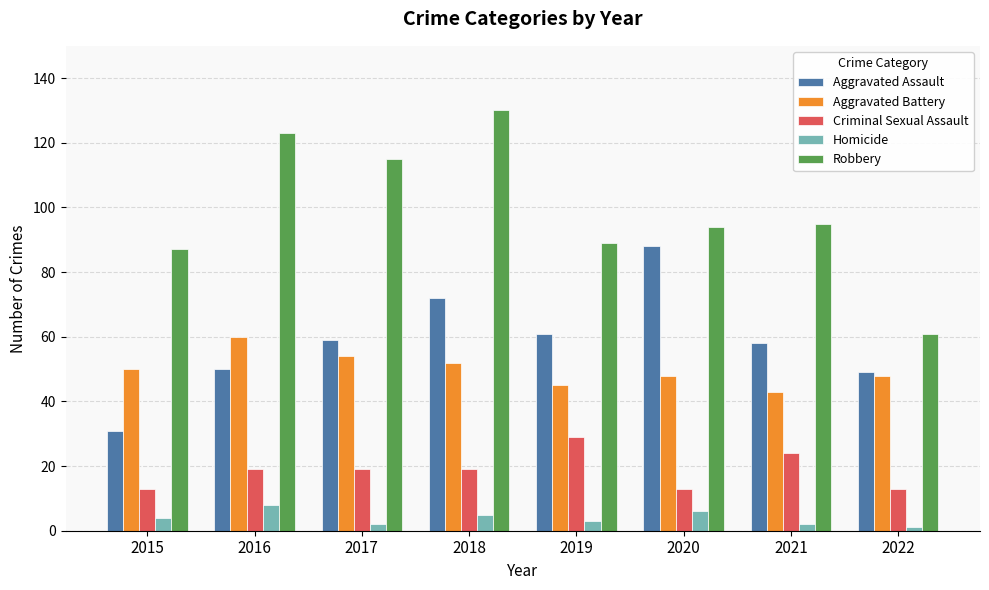

How many groups of bars are there?

8